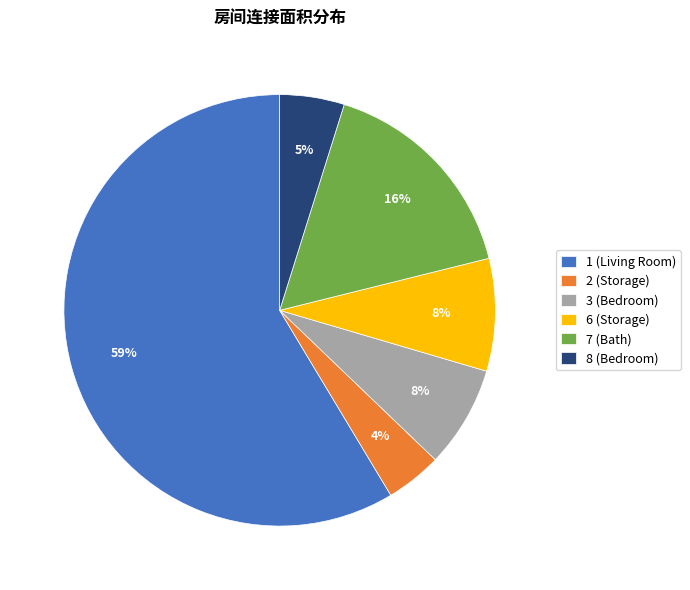

To the nearest percent, what percentage of the pie is 1 (Living Room)?

59%